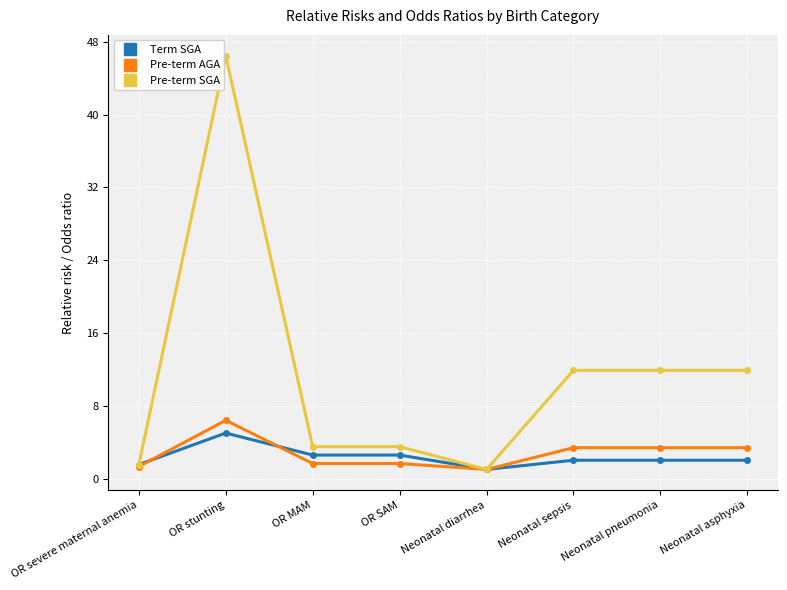

True or false: Term SGA has more than 0 interior local peaks.

True